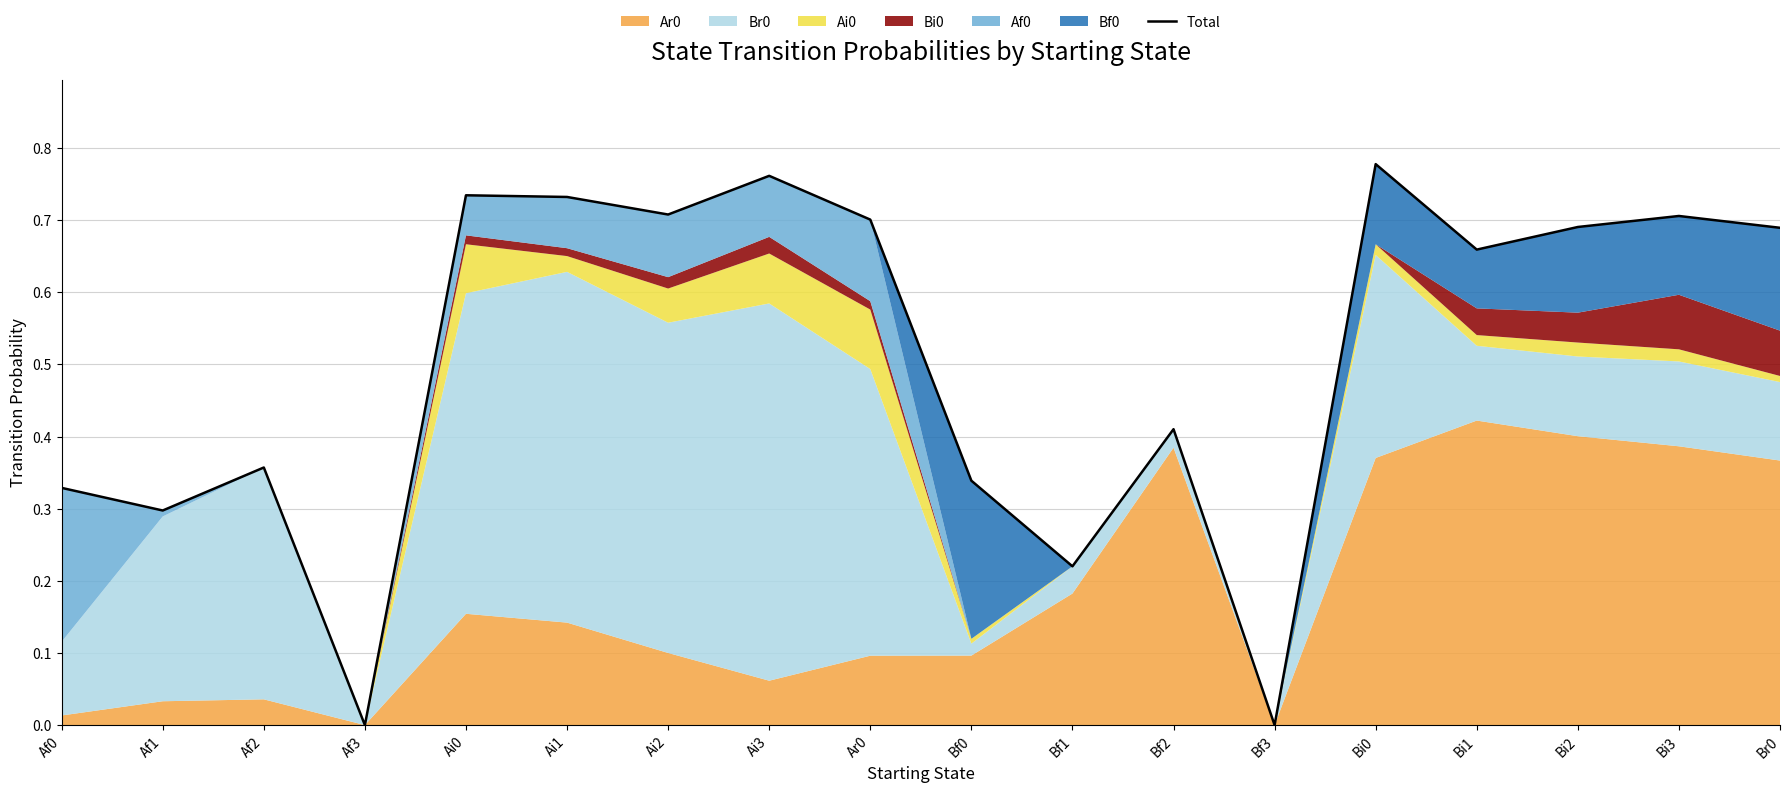

What is the sum of the values at Af0 and Ai2?

1.0